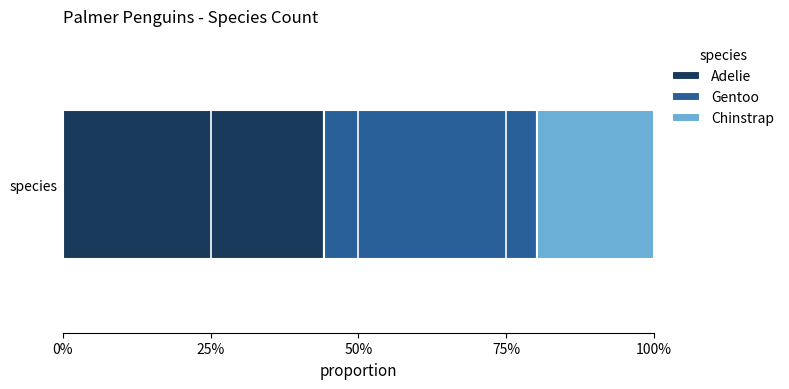

What are all the series names shown in the legend?

Adelie, Gentoo, Chinstrap